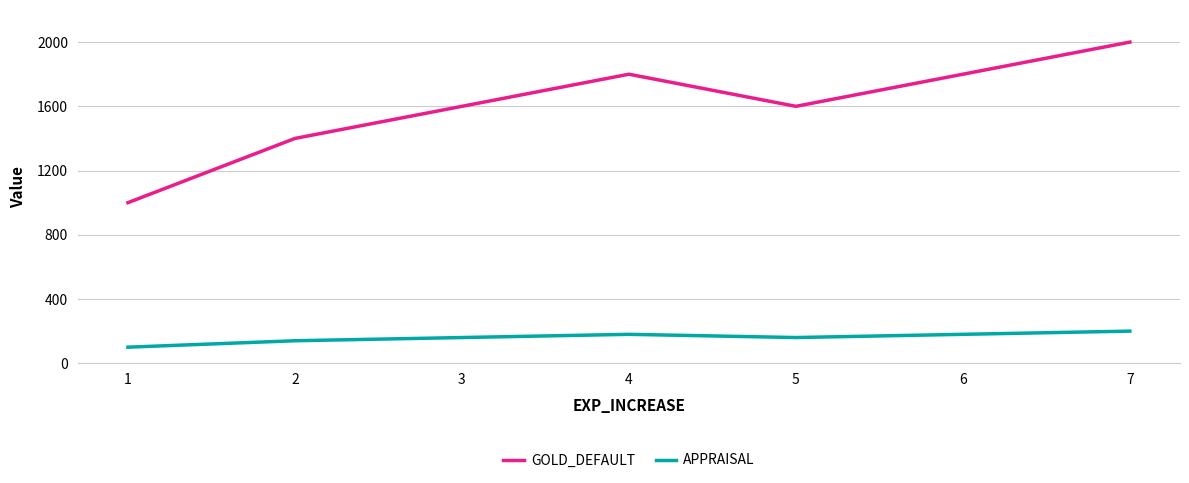

At how many categories does at least one series exceed 1882?

1